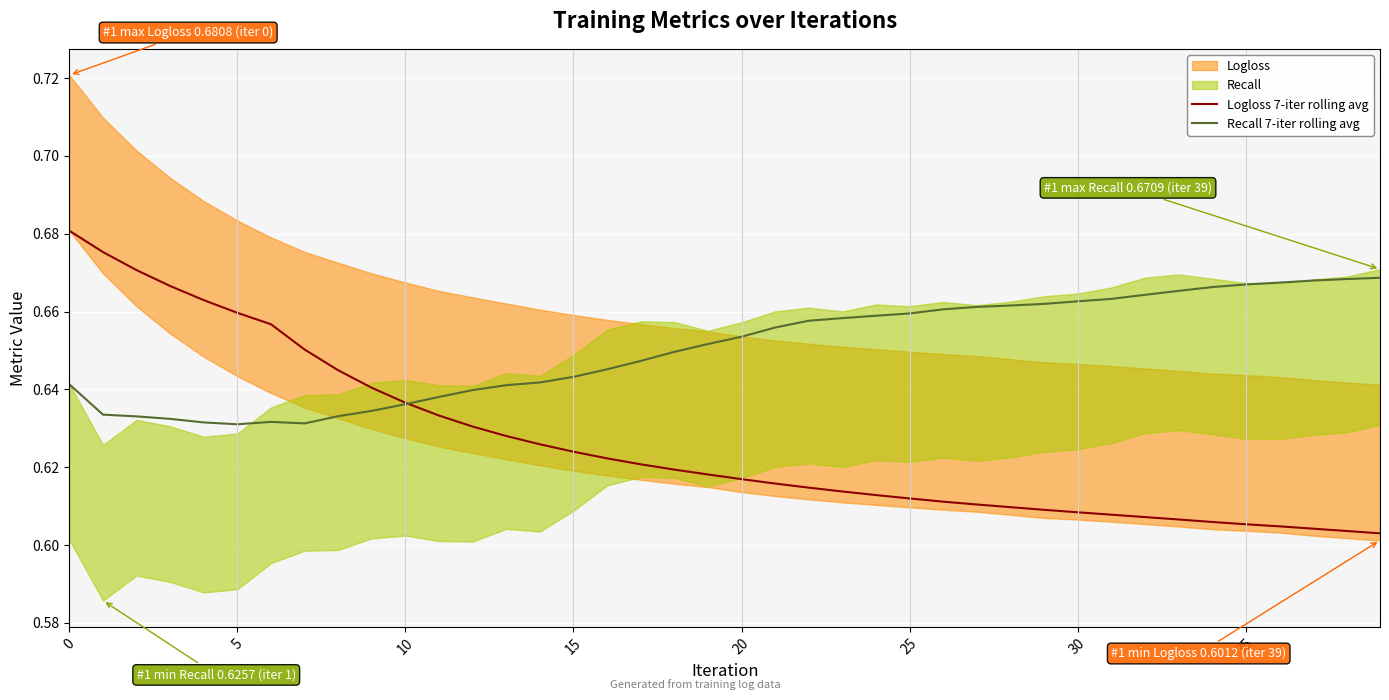

True or false: Recall 7-iter rolling avg and Logloss 7-iter rolling avg intersect in this chart.

True